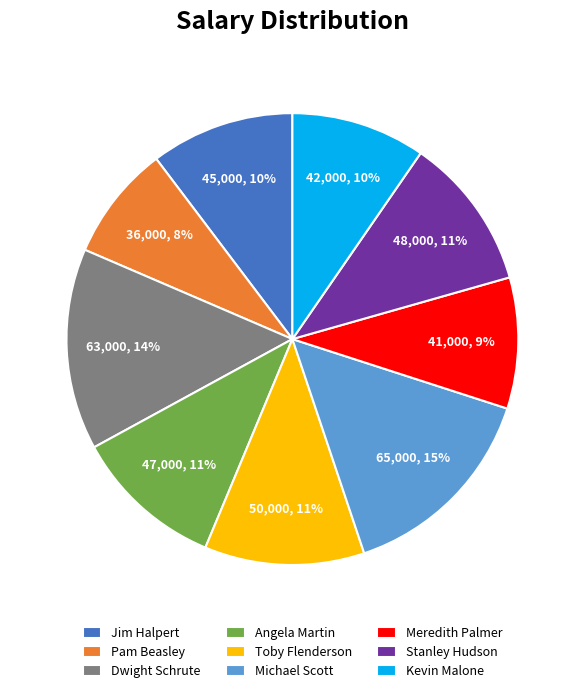

Is there any slice that represents more than half of the pie?

No